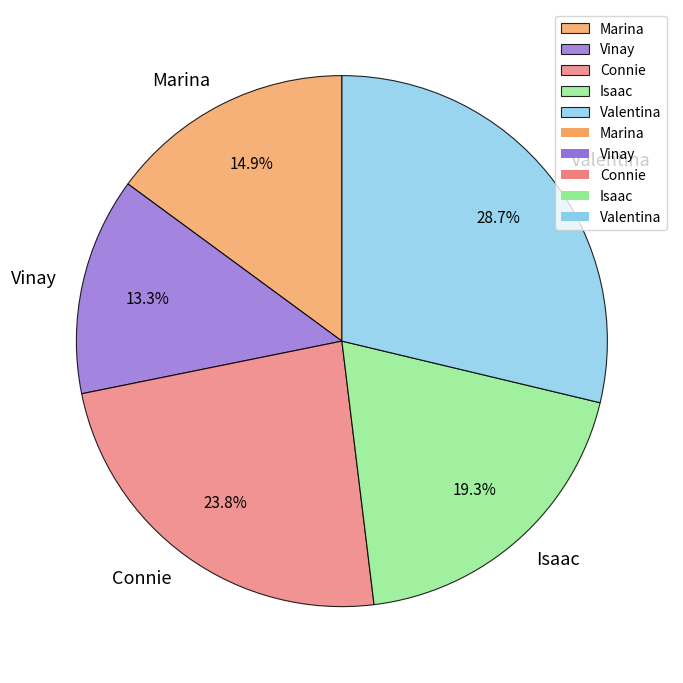

What percentage is the Vinay slice, to the nearest percent?

13%